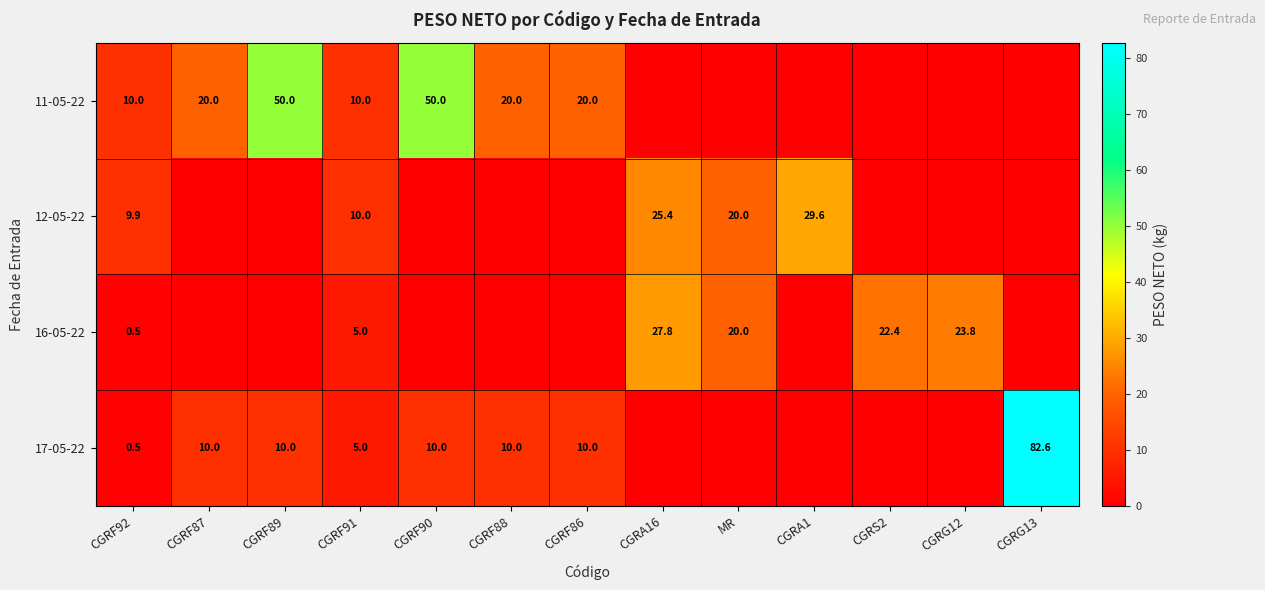

Is the value of 12-05-22 at CGRA16 greater than the value of 11-05-22 at CGRF91?

Yes